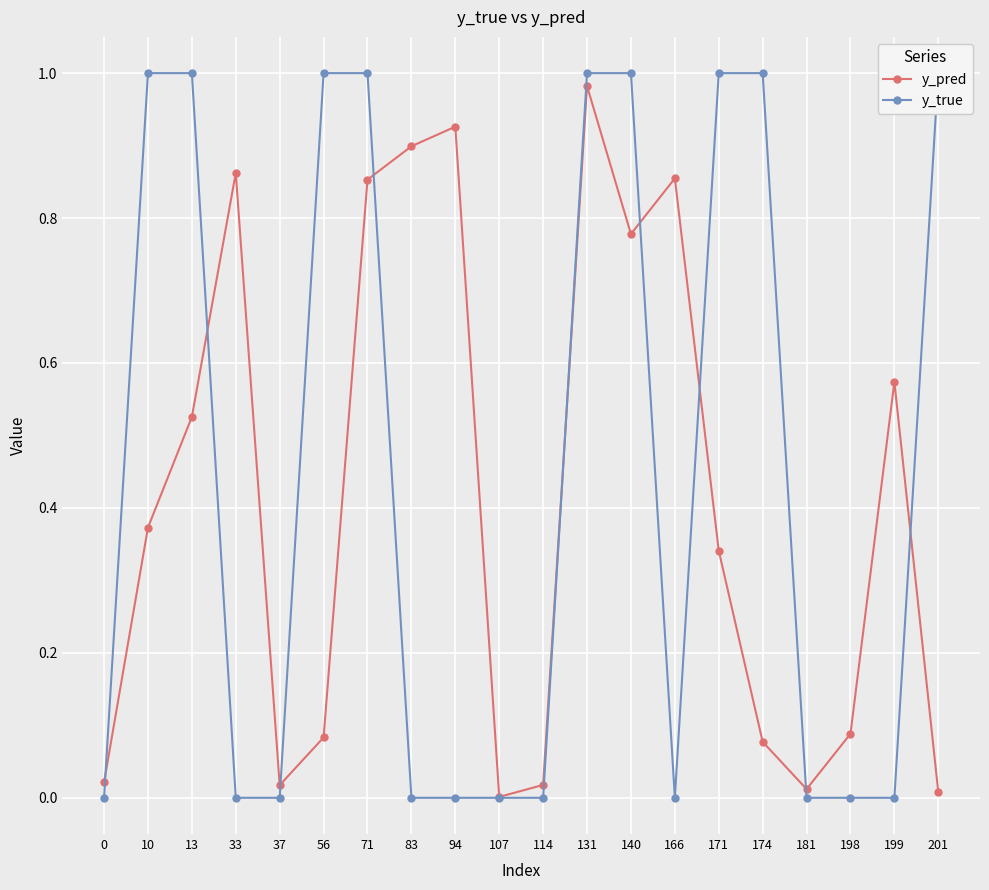

Rank the series by their maximum value, from lowest to highest.

y_pred, y_true